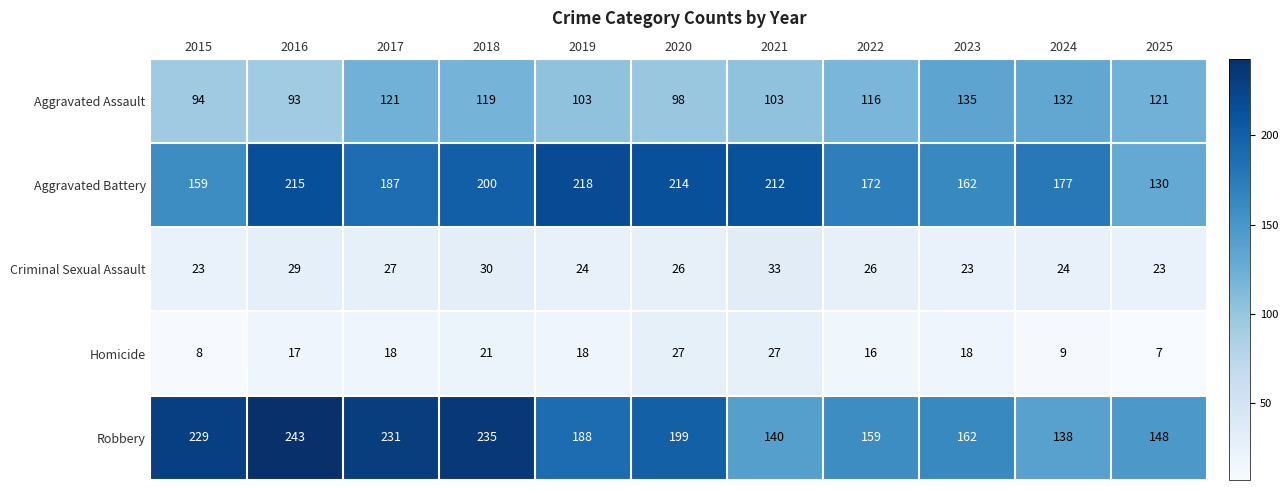

Which series has the largest total across all categories?

Robbery